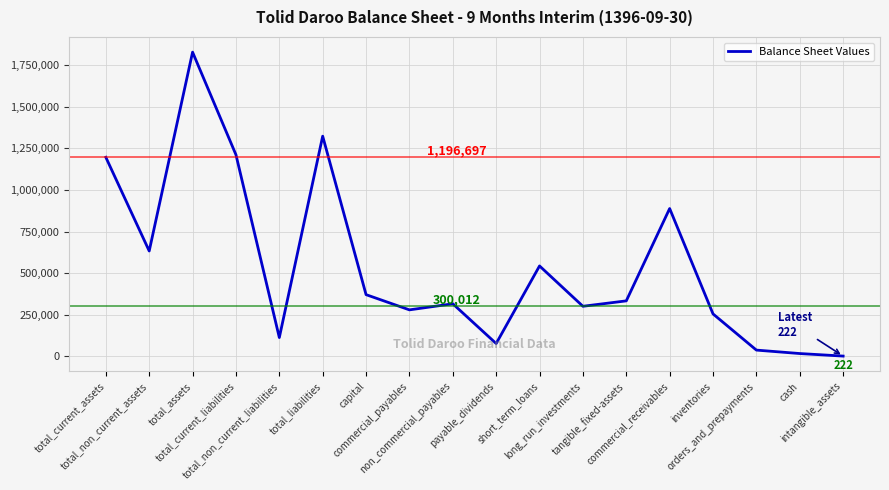

What is the greatest value displayed?

1829492